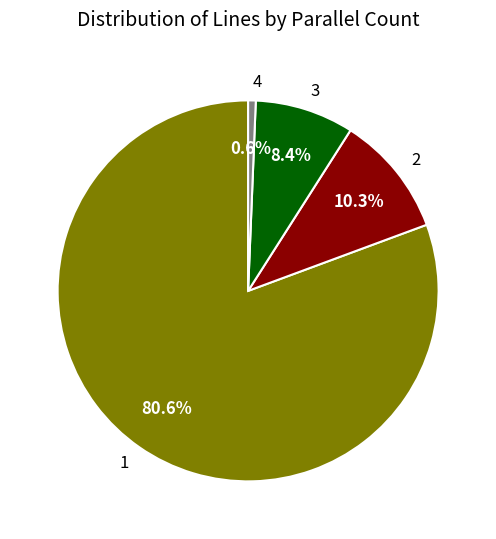

To the nearest percent, what percentage of the pie is 4?

1%